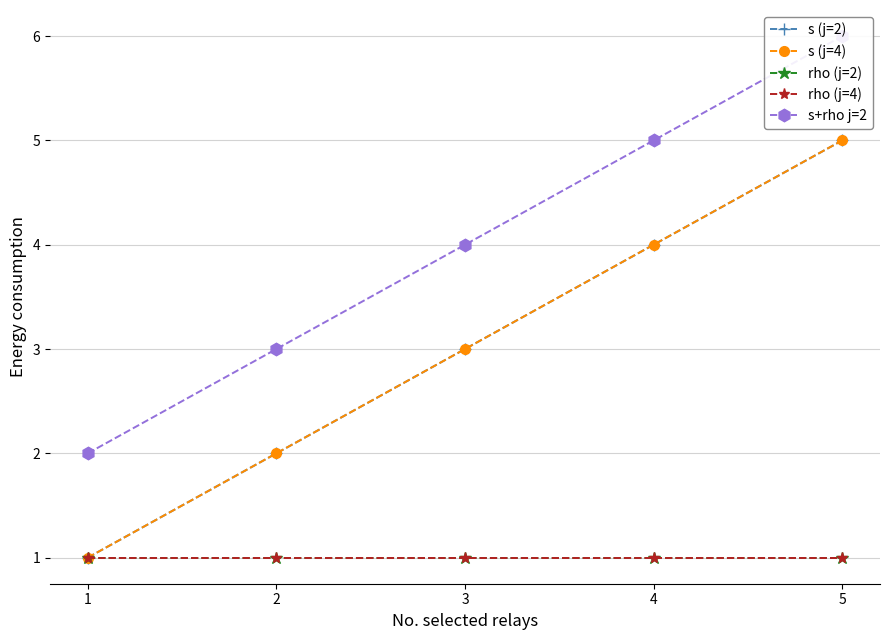

Does the chart have visible grid lines?

Yes